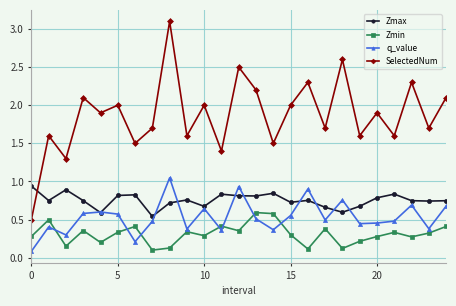

How many interior local valleys does the SelectedNum series have?

10